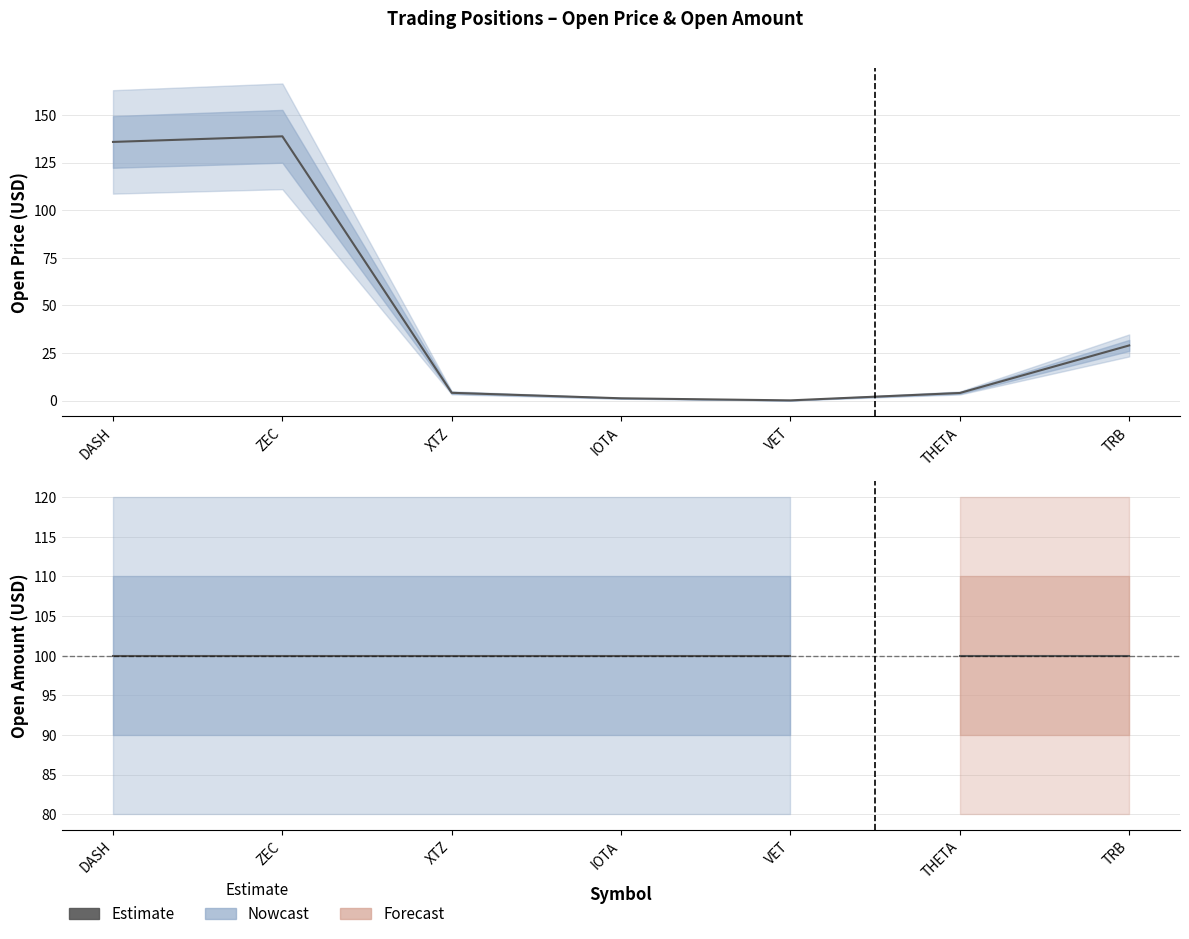

Rank the categories by value from lowest to highest.

VET, IOTA, THETA, XTZ, TRB, DASH, ZEC